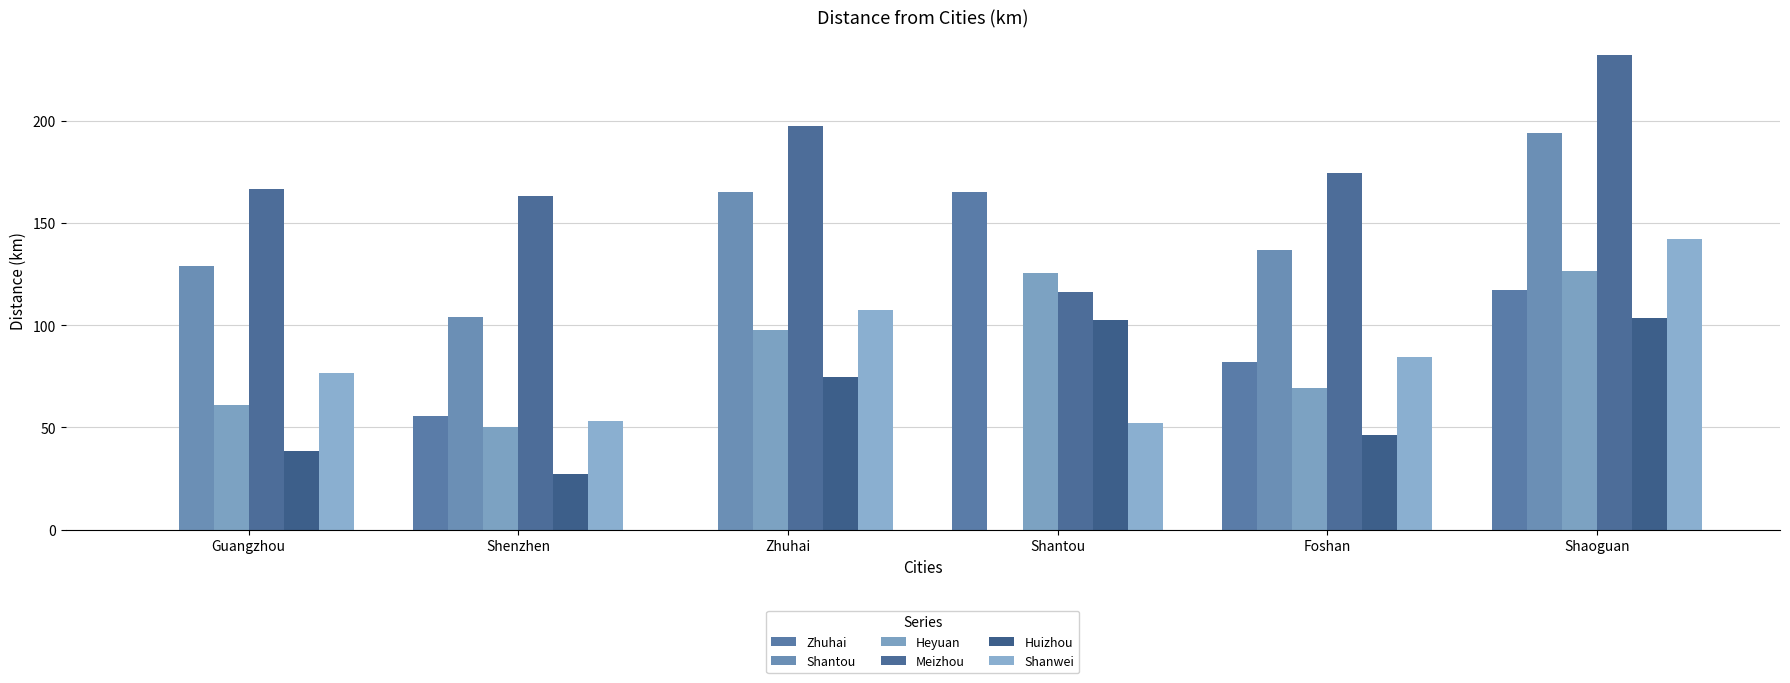

Which series has the largest range (max minus min)?

Shantou